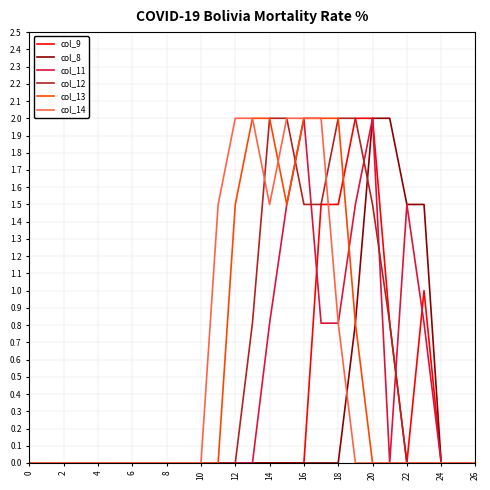

What is the greatest value displayed?

2.0